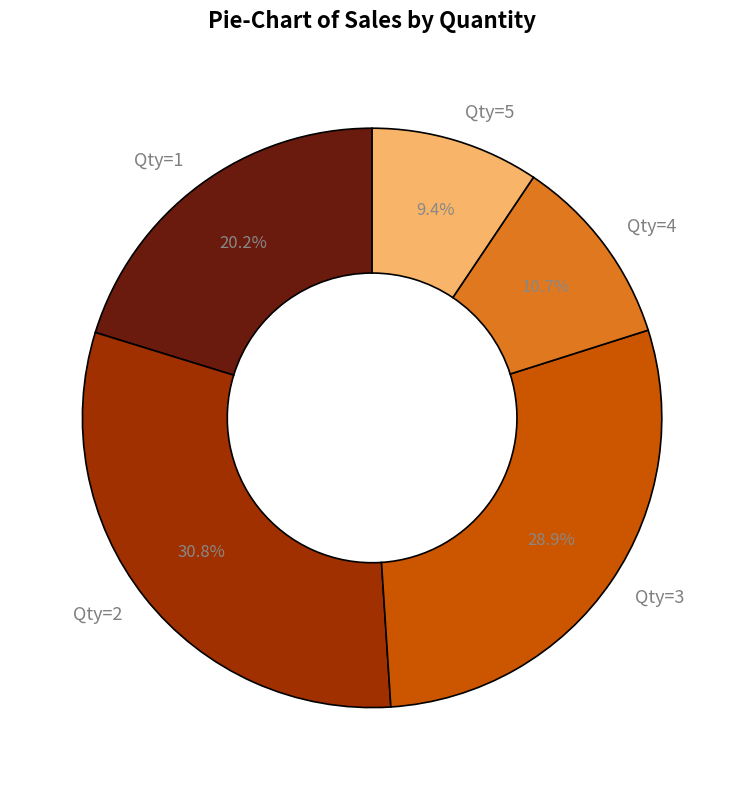

How many slices are in this pie chart?

5